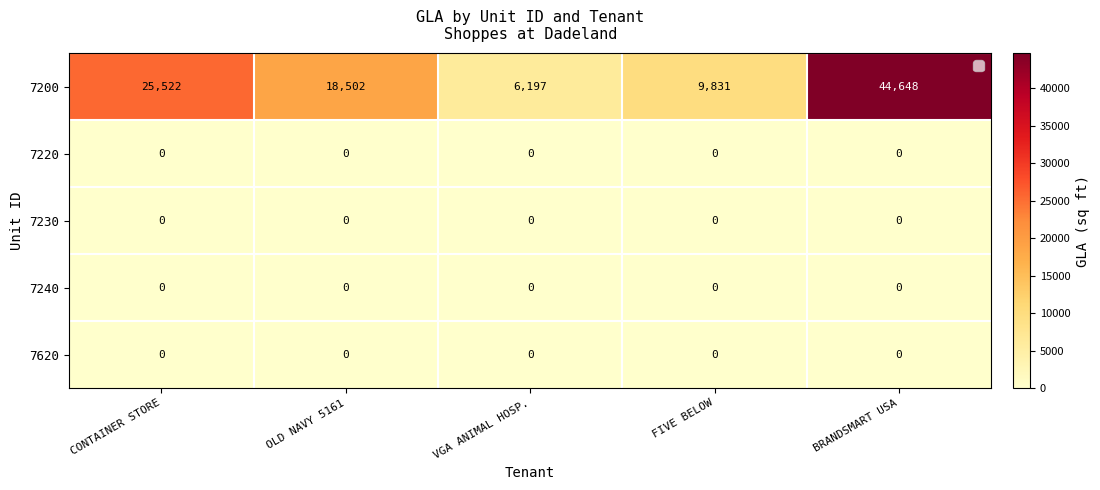

What is the difference between the maximum and second lowest values in the 7200 series?

34817